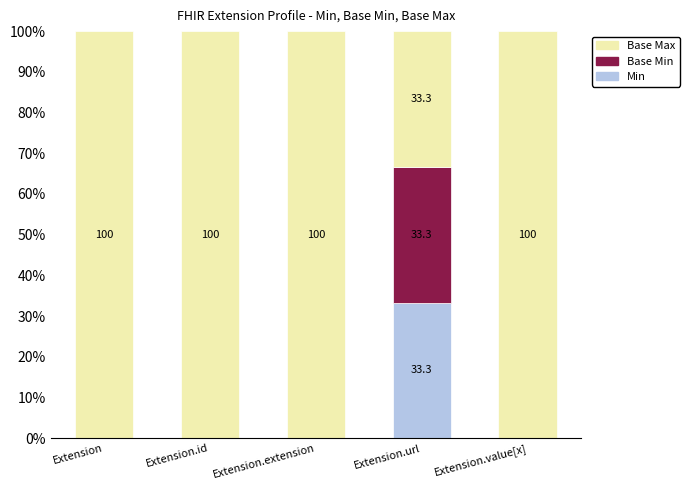

What are all the series names shown in the legend?

Base Max, Base Min, Min